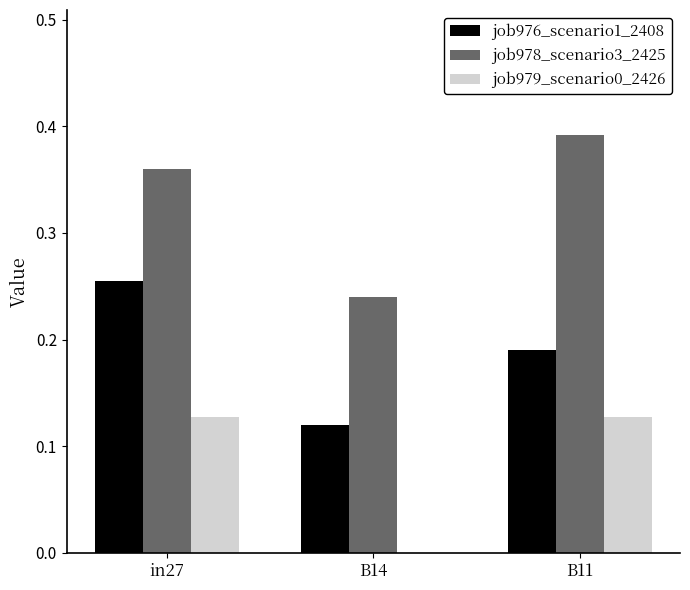

What are all the series names shown in the legend?

job976_scenario1_2408, job978_scenario3_2425, job979_scenario0_2426